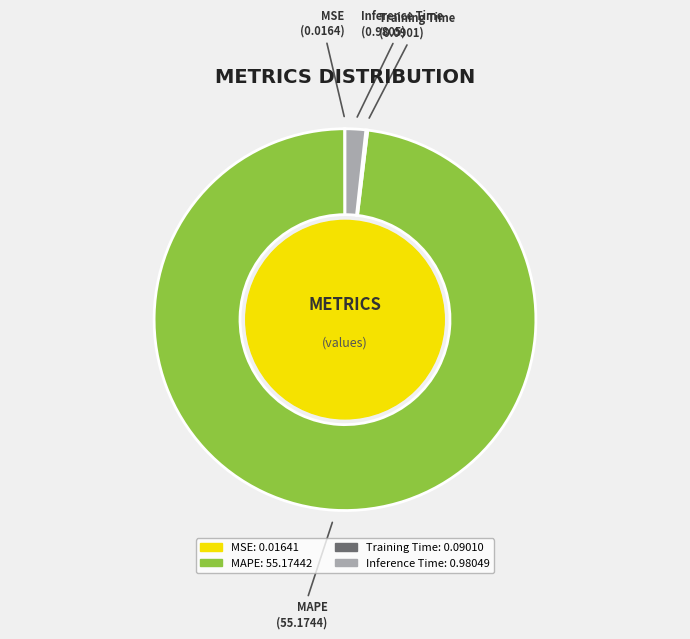

The MAPE slice represents 89% of the pie. True or false?

False